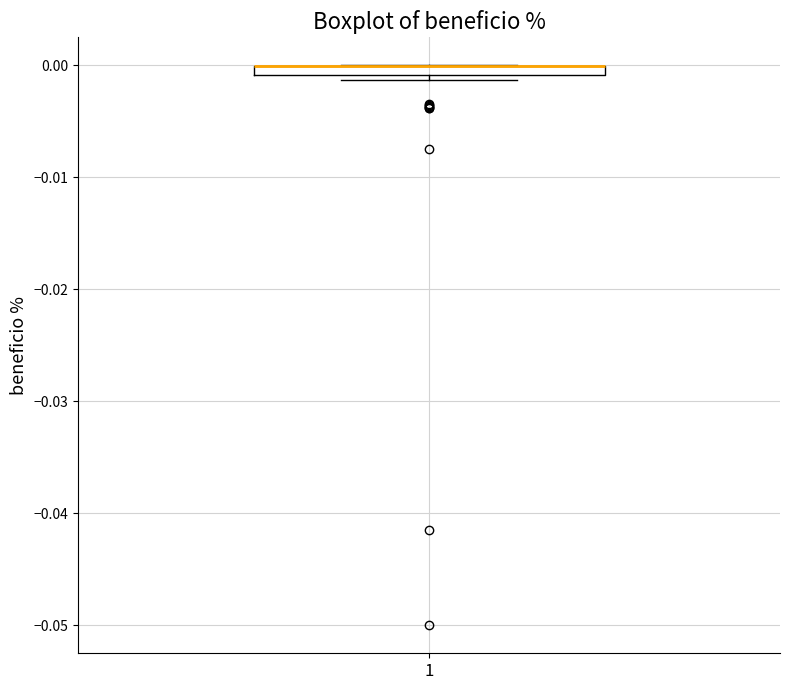

Where is the lower edge of the box at x = 1 on the y-axis? The values are not printed on the chart, so give them approximately, as read against the axis.

-0.001